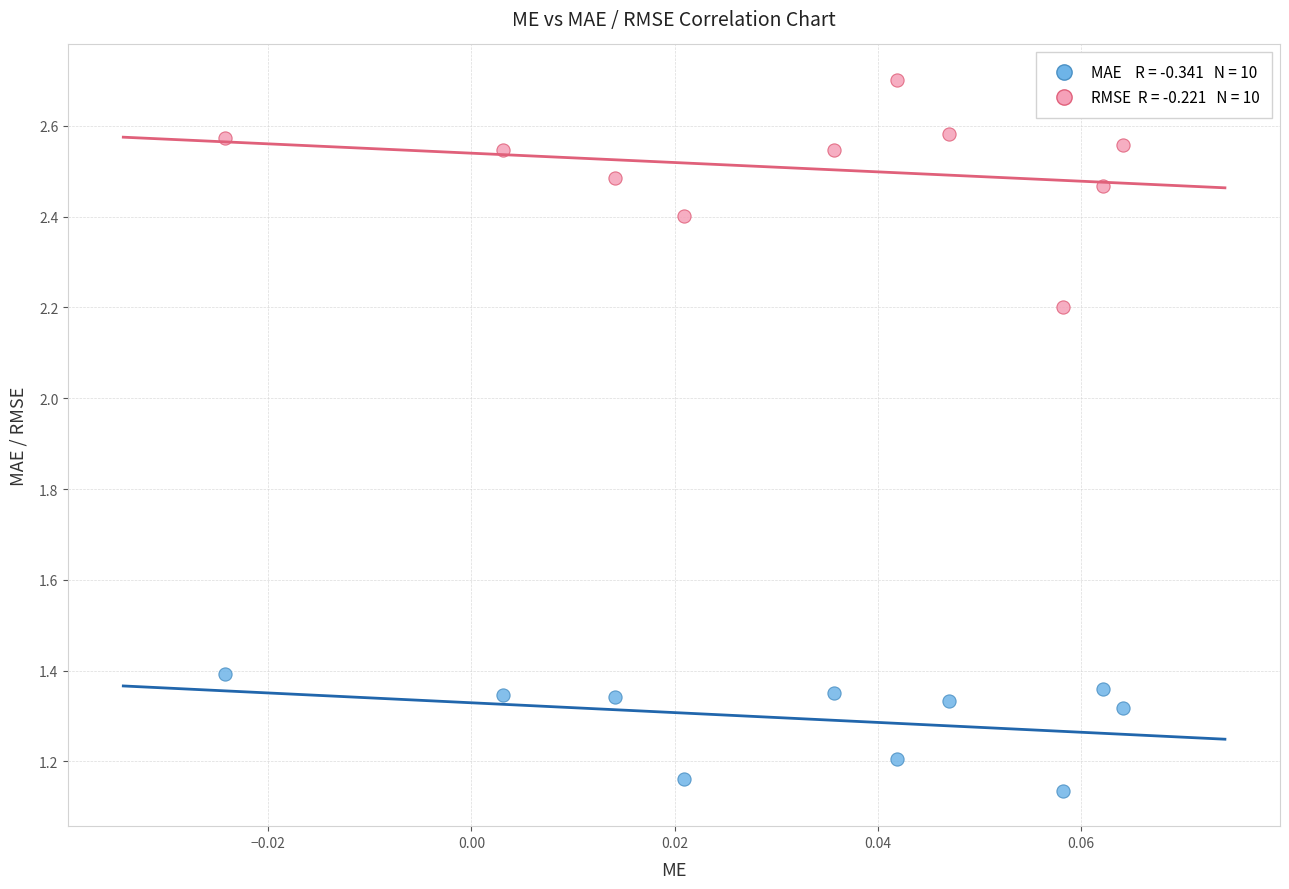

Across all data points, what is the range of Y values (max minus min)?

1.6